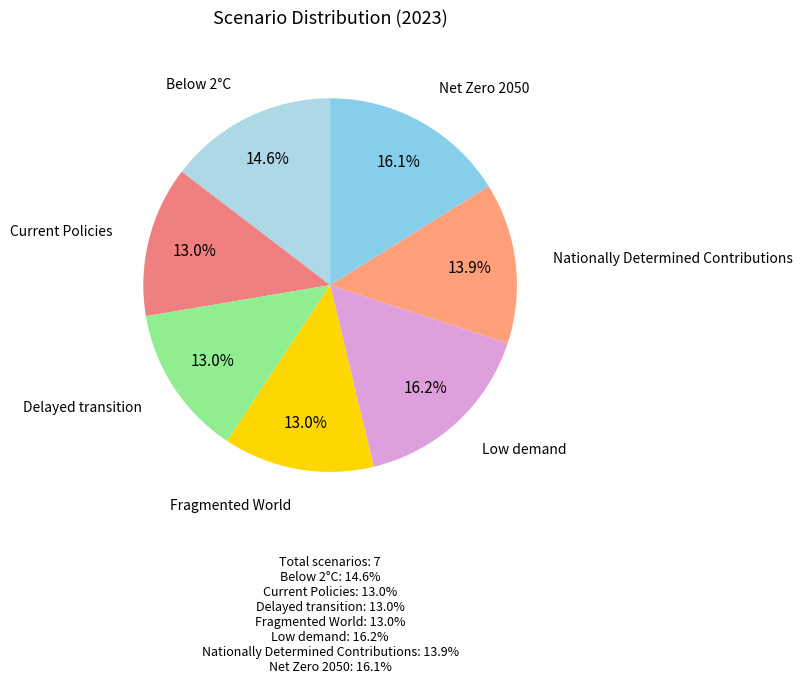

Count the number of slices in the pie.

7